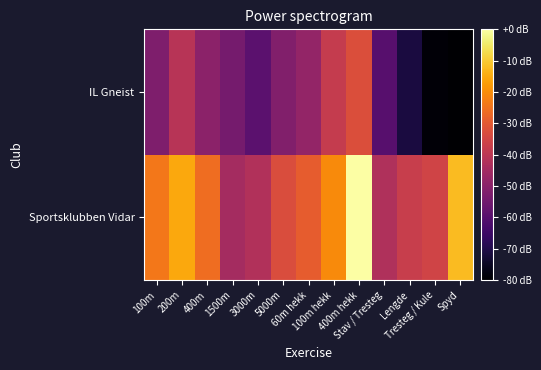

List the series in order of their overall mean, lowest first.

IL Gneist, Sportsklubben Vidar